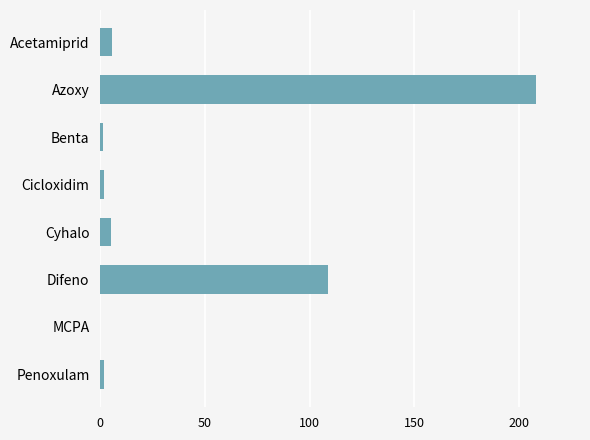

What is the approximate value at Cyhalo?

5.4